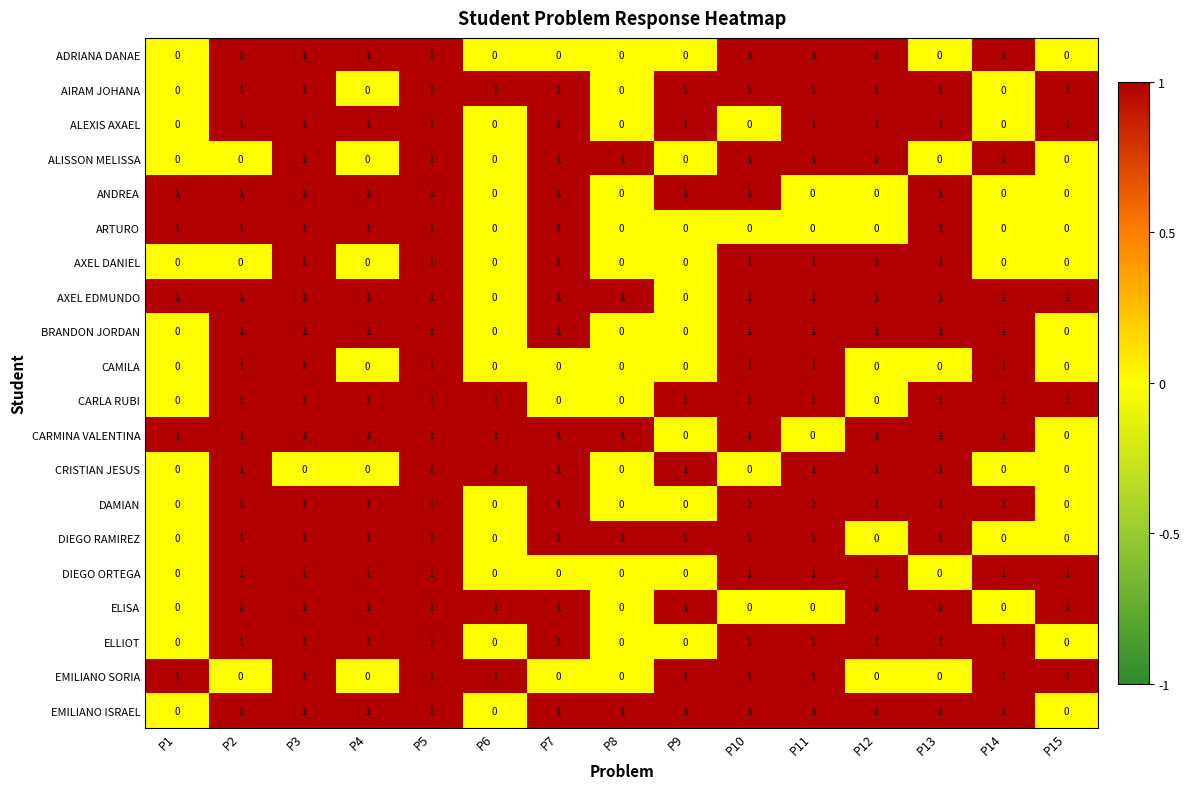

What is the total value across all series at P8?

5